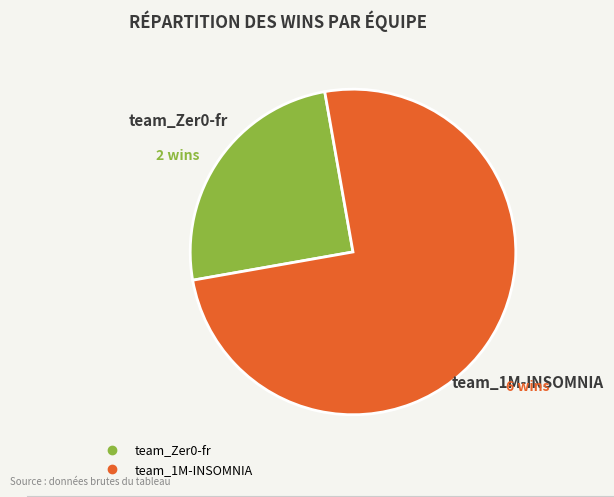

True or false: team_Zer0-fr accounts for 31% of the total.

False